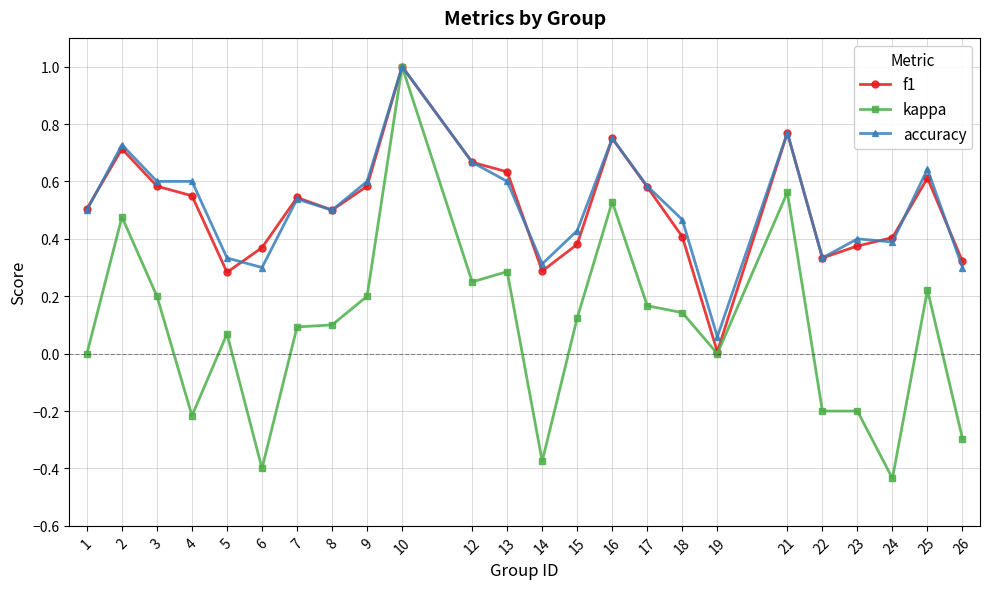

At which category is the sum across all series the highest?

10